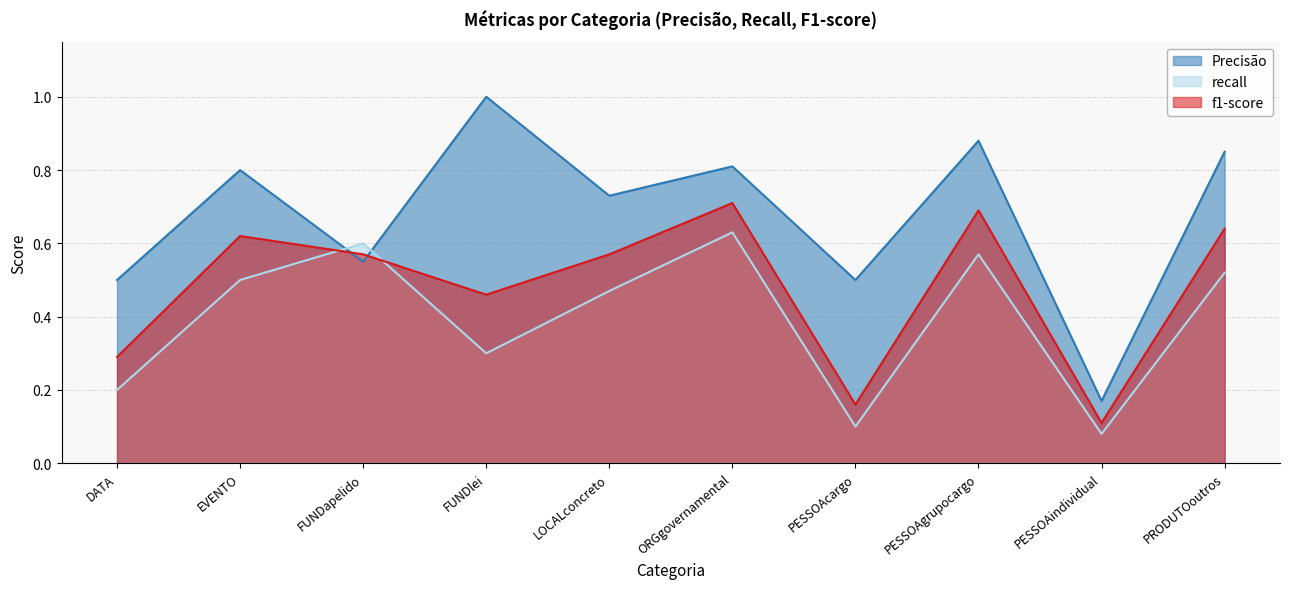

The f1-score series shows 0.3 at FUNDapelido. True or false?

False